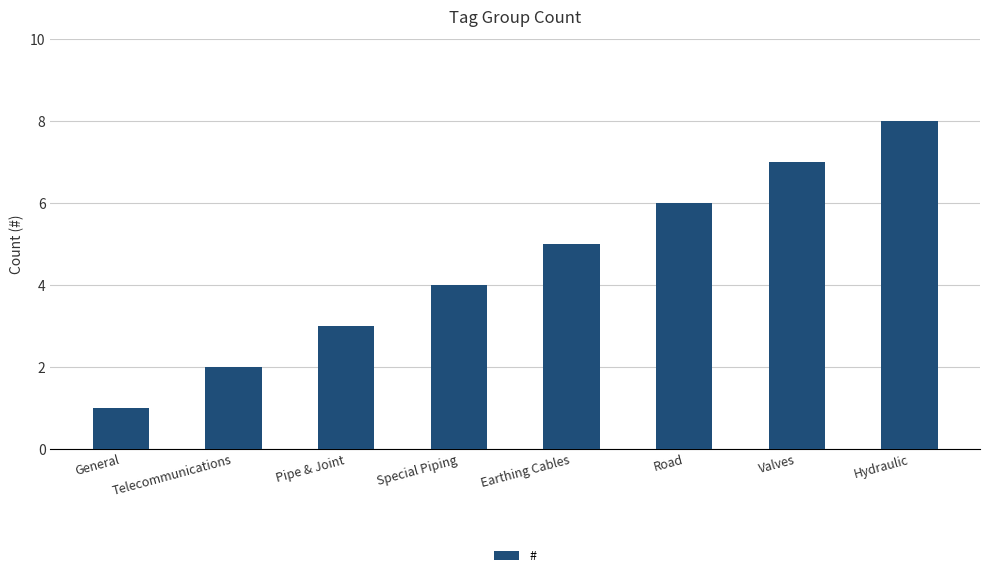

What value does the data have at Hydraulic?

8